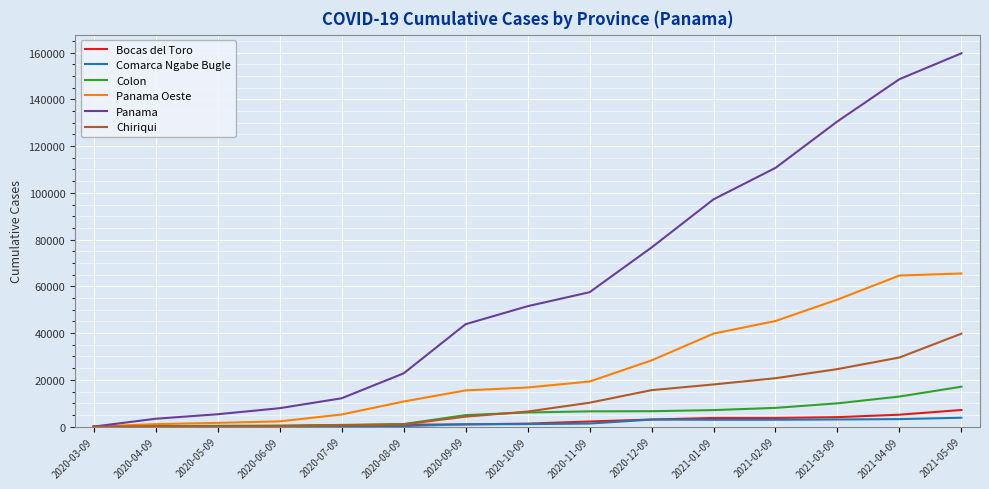

Which label corresponds to the largest value in the chart?

2021-05-09